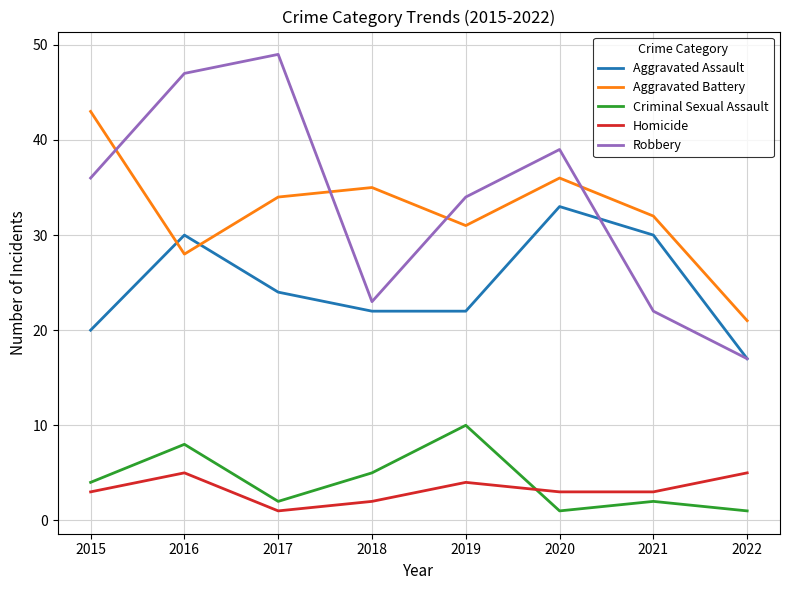

What is the average value of the Homicide series?

3